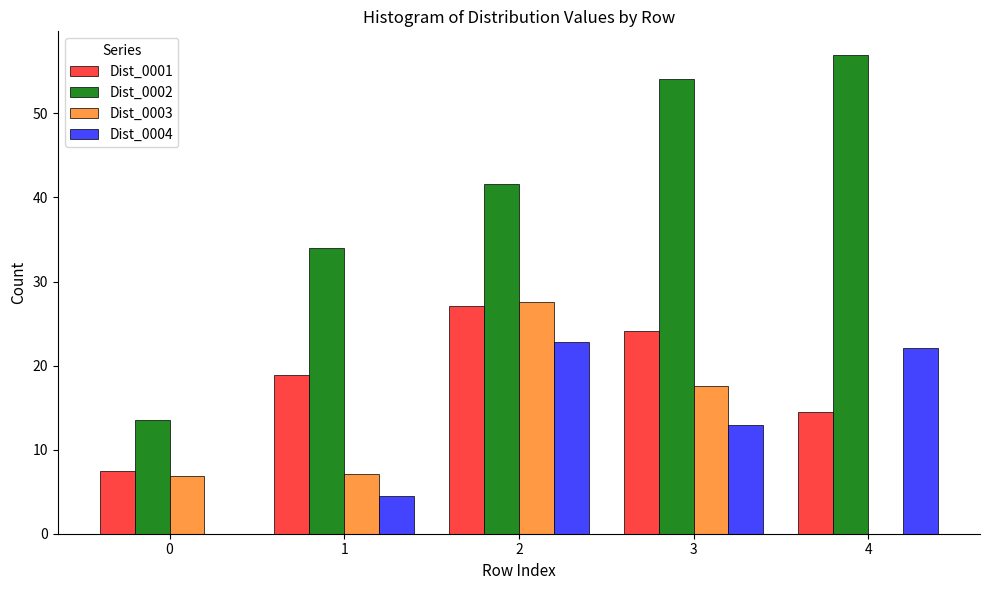

The value of Dist_0002 at 2 is 27.4. True or false?

False